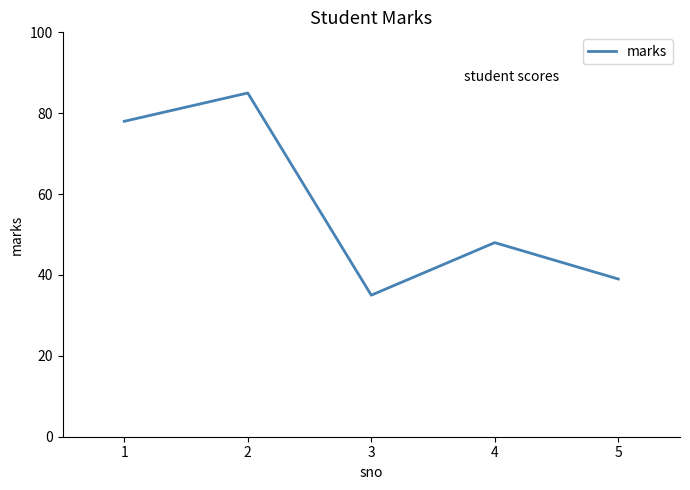

What is the sum of all values?

285